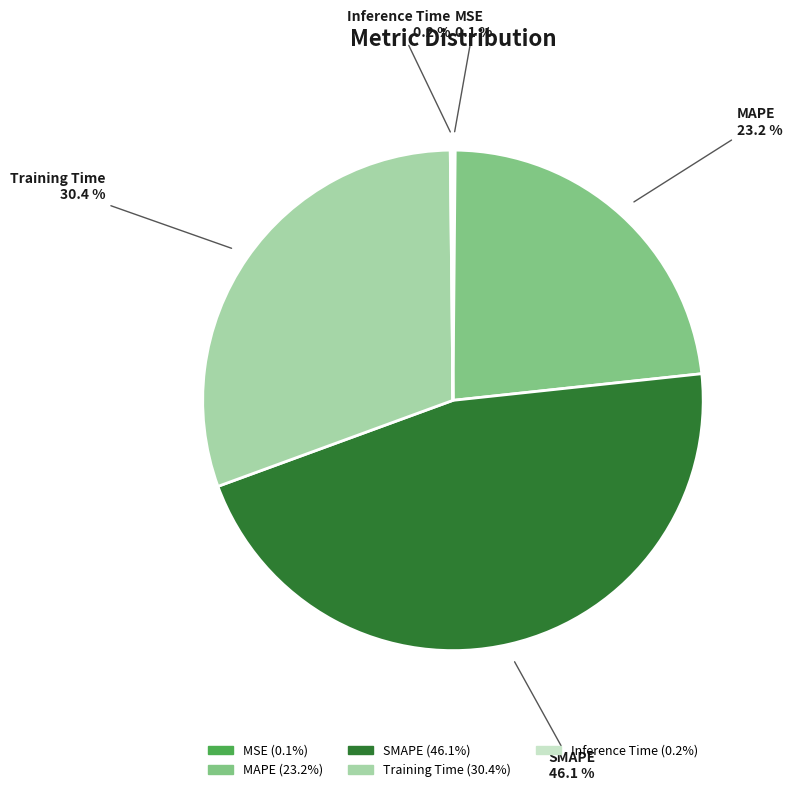

What is the largest slice in the pie chart?

SMAPE